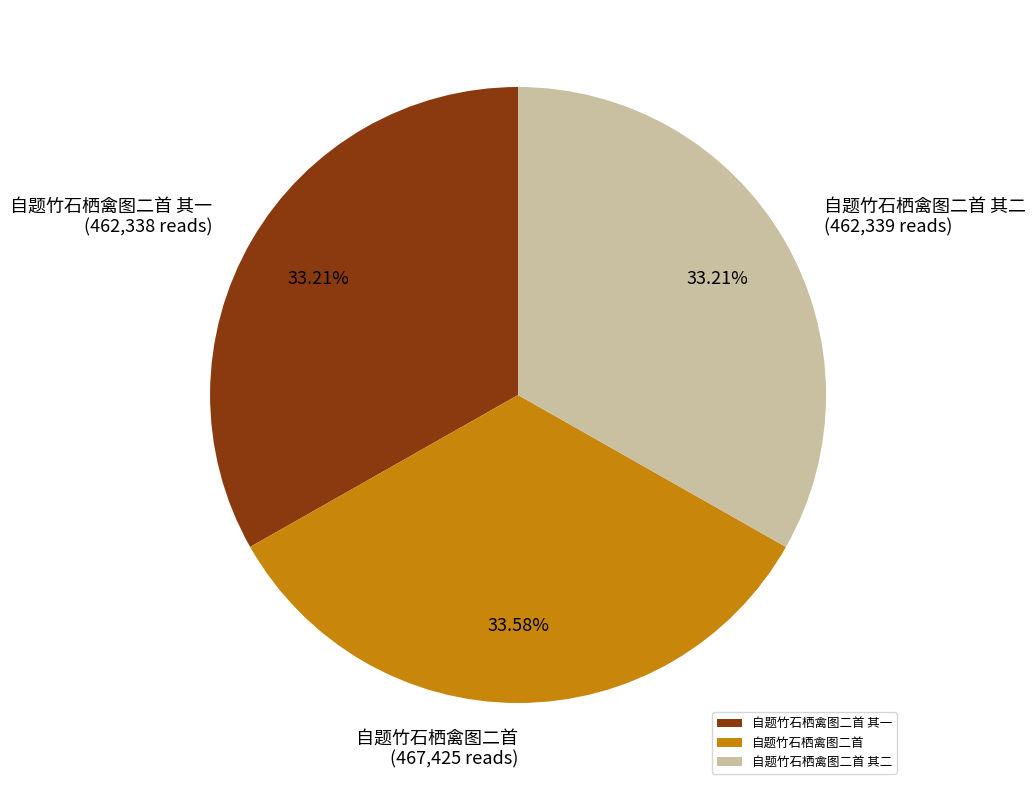

Is there any slice that represents more than half of the pie?

No